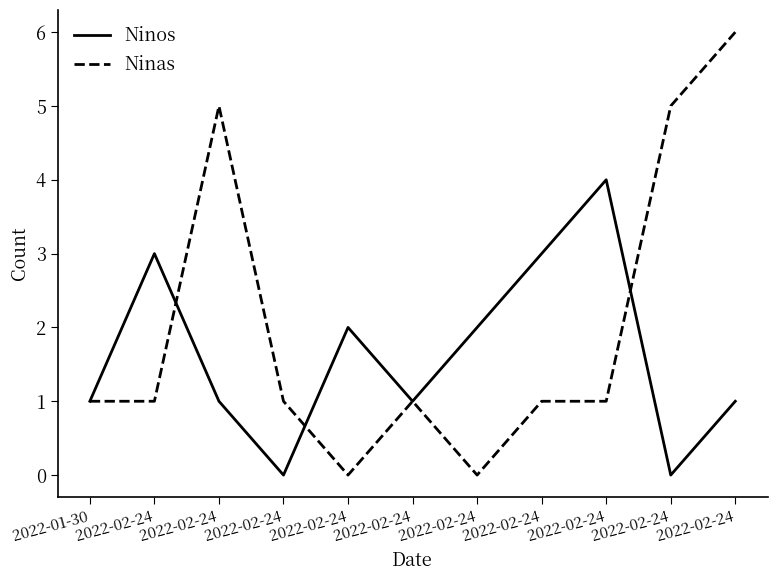

Between 2022-02-24 and 2022-02-24, which series saw the biggest shift?

Ninos